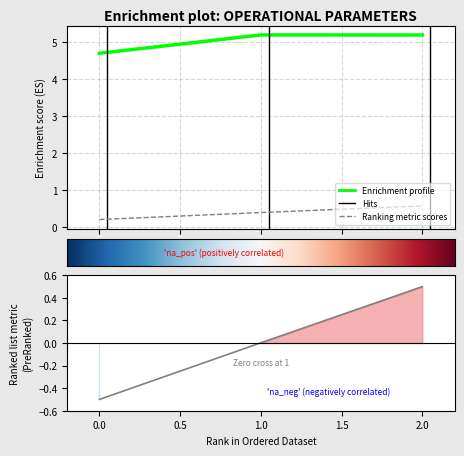

True or false: MTOW [kg] has a value of 0.0 at 1.

False